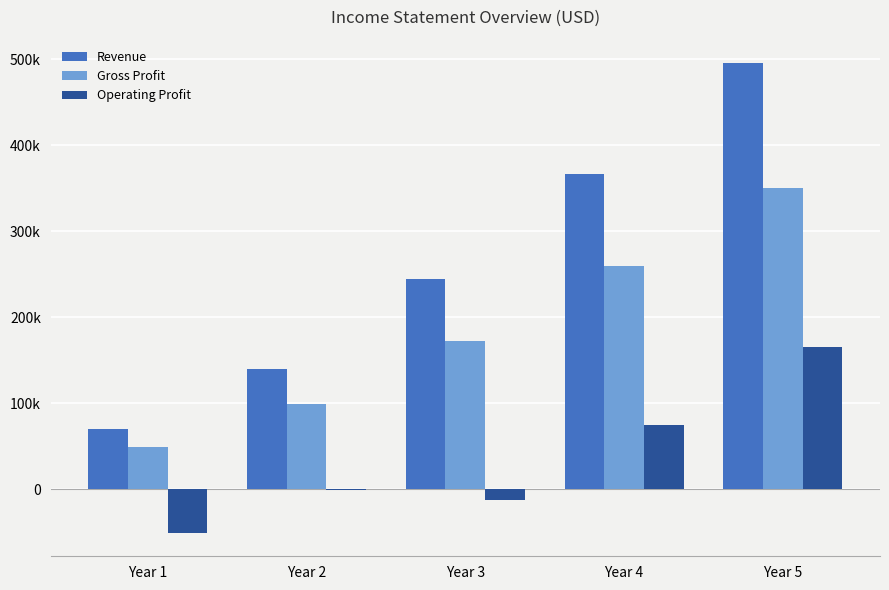

What are all the series names shown in the legend?

Revenue, Gross Profit, Operating Profit